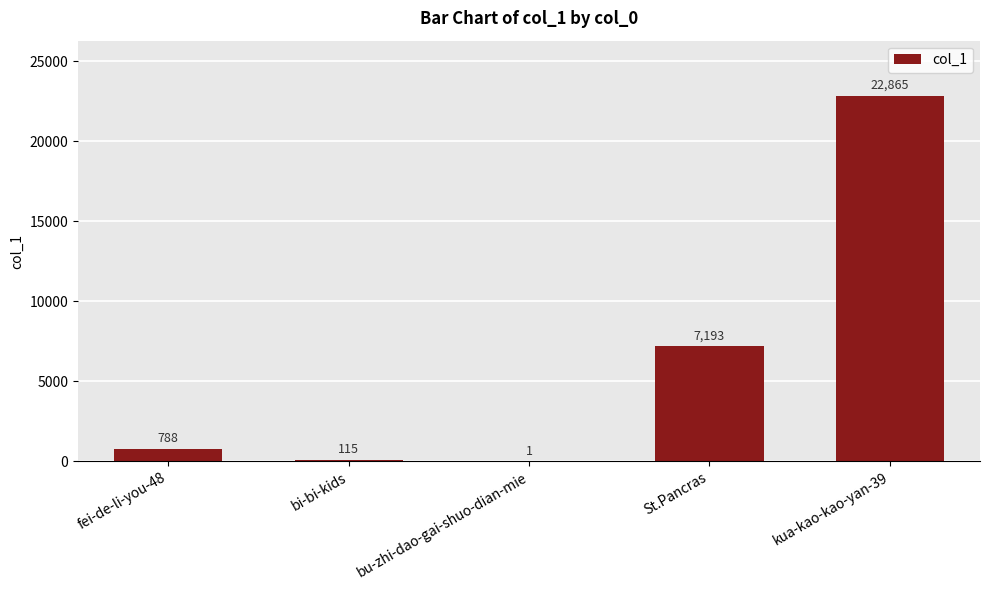

At which label is the value closest to 11433?

St.Pancras